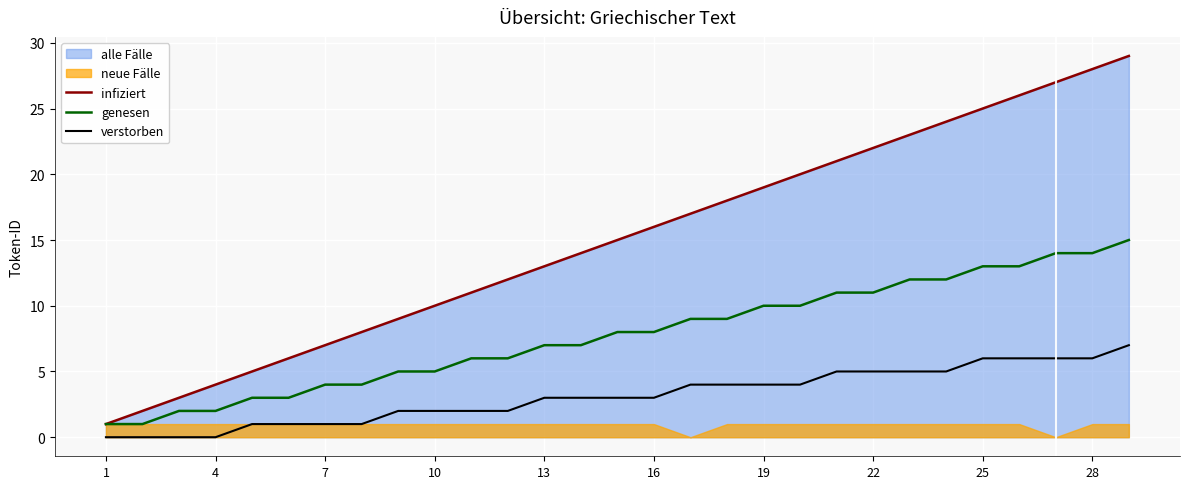

True or false: genesen and verstorben intersect in this chart.

False